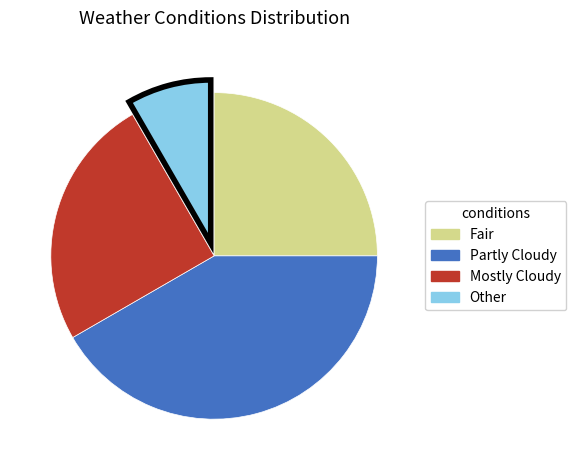

Which slice is the largest?

Partly Cloudy